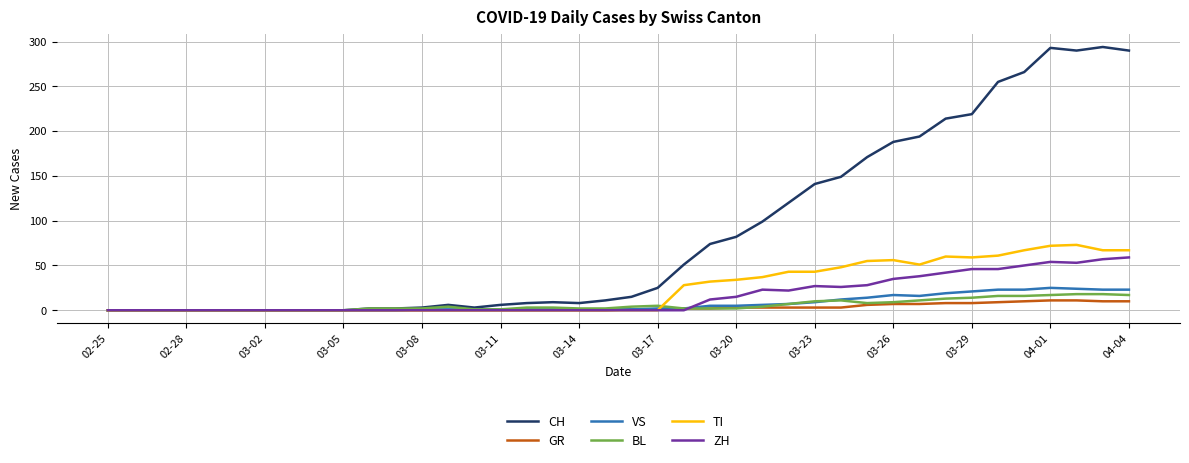

Which series has the widest spread of values?

CH